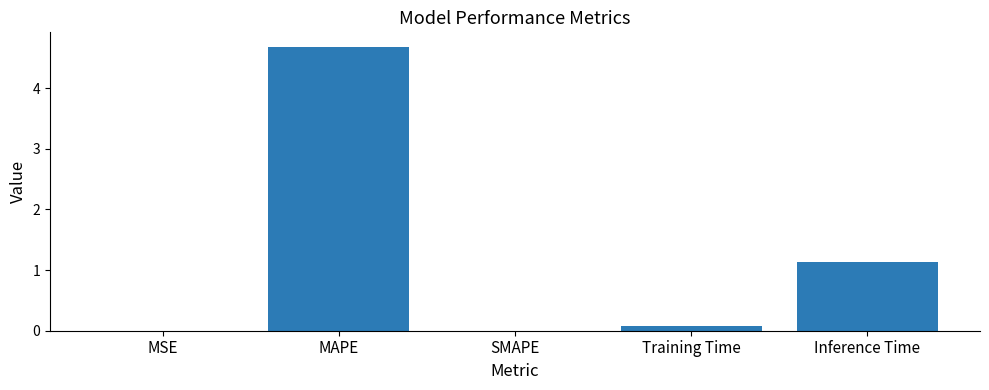

What is the sum of the values at MAPE and SMAPE?

4.7